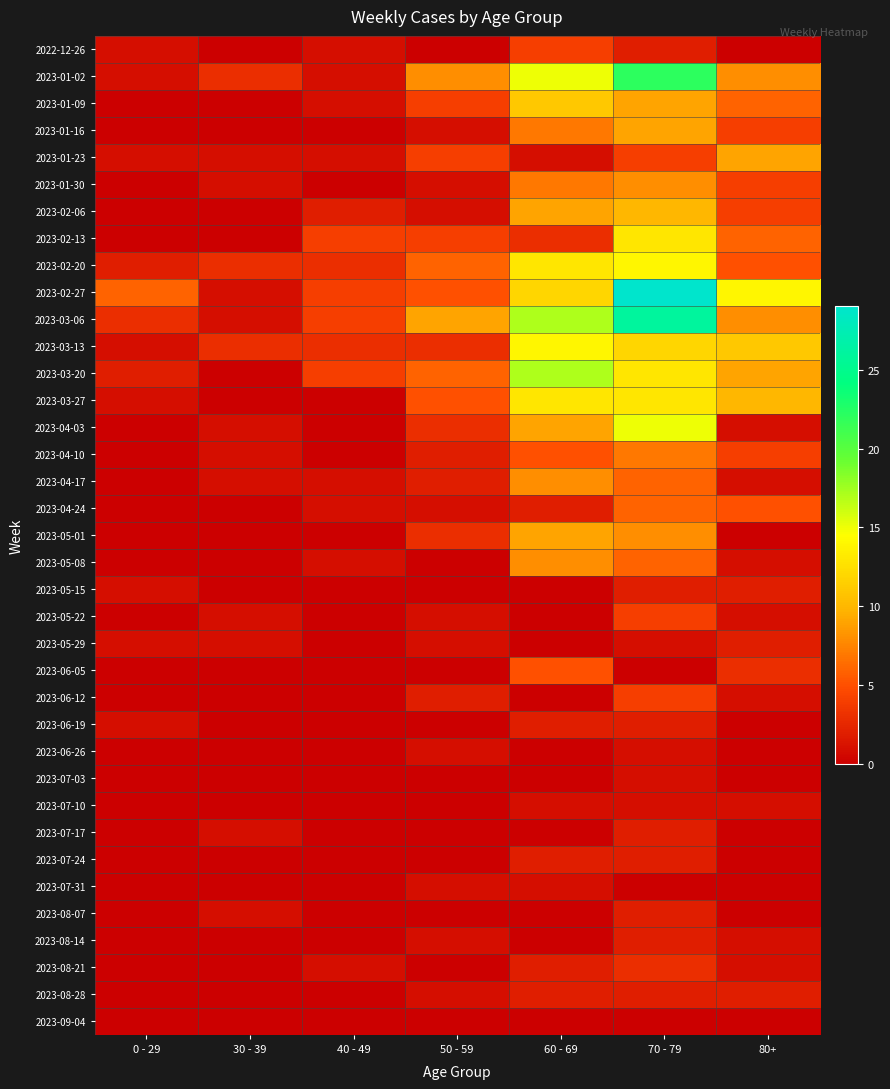

At how many categories does at least one series exceed 28?

1